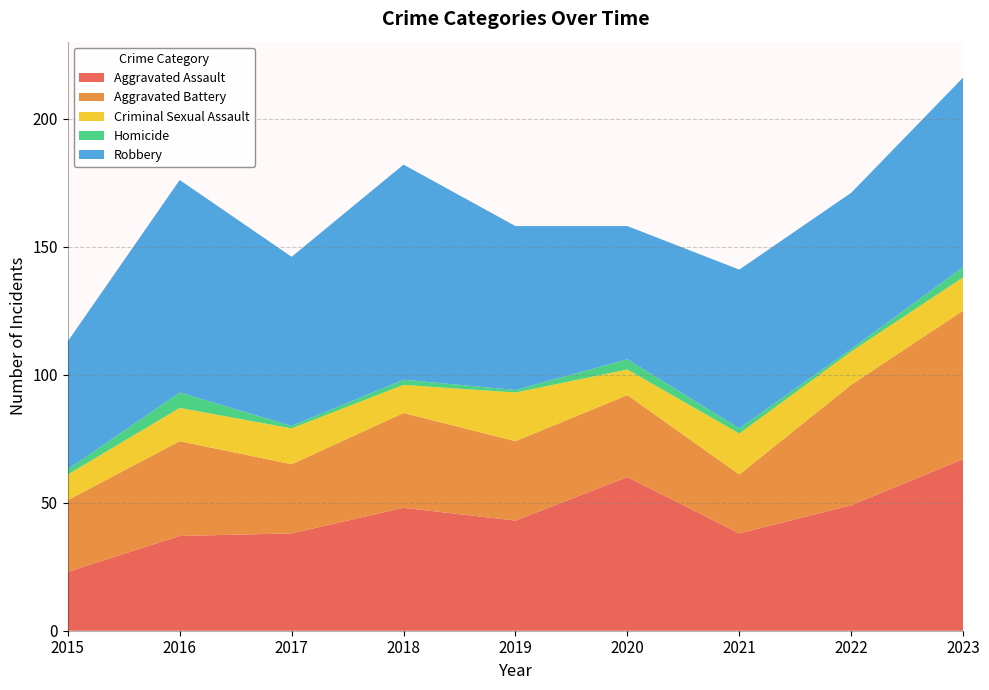

Reading left to right, what are all the values shown in this chart?

Aggravated Assault: 2015=23	2016=37	2017=38	2018=48	2019=43	2020=60	2021=38	2022=49	2023=67
Aggravated Battery: 2015=28	2016=37	2017=27	2018=37	2019=31	2020=32	2021=23	2022=47	2023=58
Criminal Sexual Assault: 2015=10	2016=13	2017=14	2018=11	2019=19	2020=10	2021=16	2022=13	2023=13
Homicide: 2015=2	2016=6	2017=1	2018=2	2019=1	2020=4	2021=2	2022=1	2023=4
Robbery: 2015=50	2016=83	2017=66	2018=84	2019=64	2020=52	2021=62	2022=61	2023=74